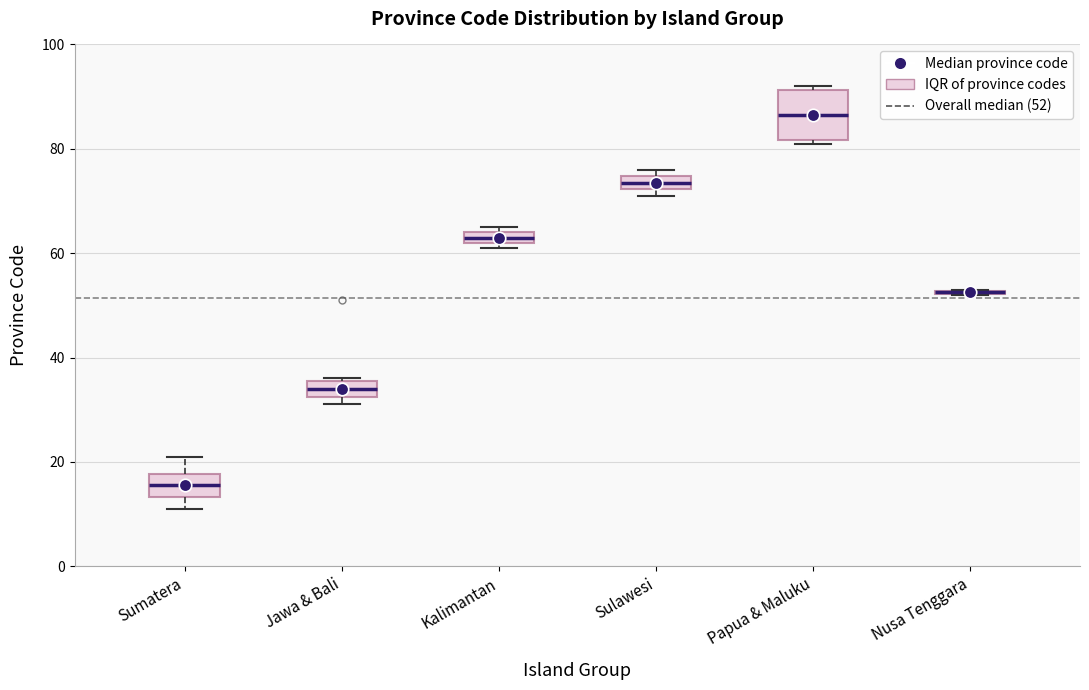

Where is the lower edge of the box for Jawa & Bali on the y-axis? The values are not printed on the chart, so give them approximately, as read against the axis.

32